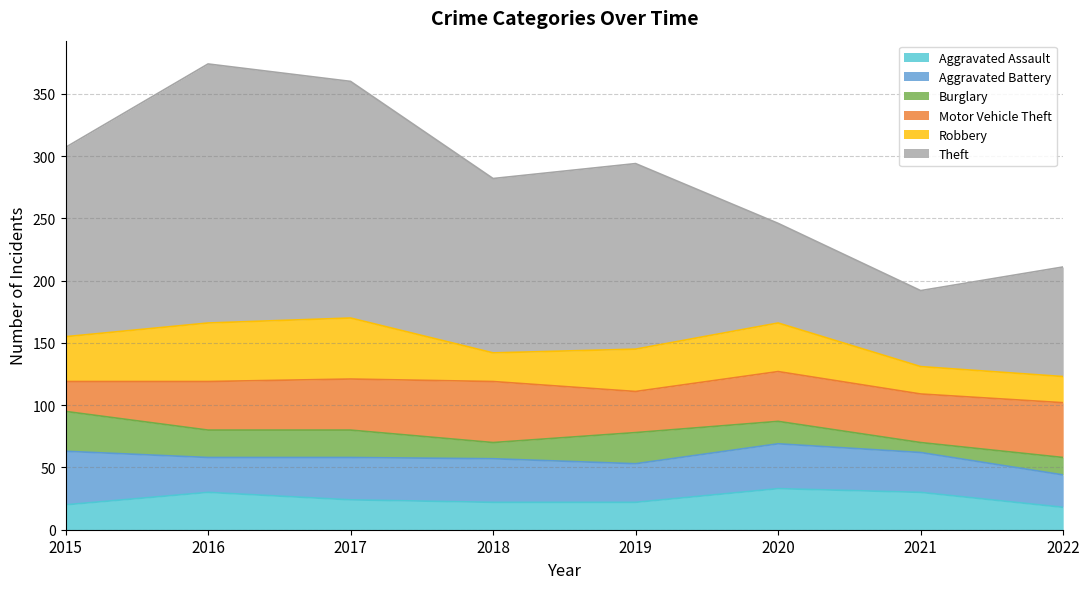

Reading left to right, transcribe all the data shown in this chart.

Aggravated Assault: 2015=20	2016=30	2017=24	2018=22	2019=22	2020=33	2021=30	2022=18
Aggravated Battery: 2015=43	2016=28	2017=34	2018=35	2019=31	2020=36	2021=32	2022=26
Burglary: 2015=32	2016=22	2017=22	2018=13	2019=25	2020=18	2021=8	2022=14
Motor Vehicle Theft: 2015=24	2016=39	2017=41	2018=49	2019=33	2020=40	2021=39	2022=44
Robbery: 2015=36	2016=47	2017=49	2018=23	2019=34	2020=39	2021=22	2022=21
Theft: 2015=152	2016=208	2017=190	2018=140	2019=149	2020=80	2021=61	2022=88